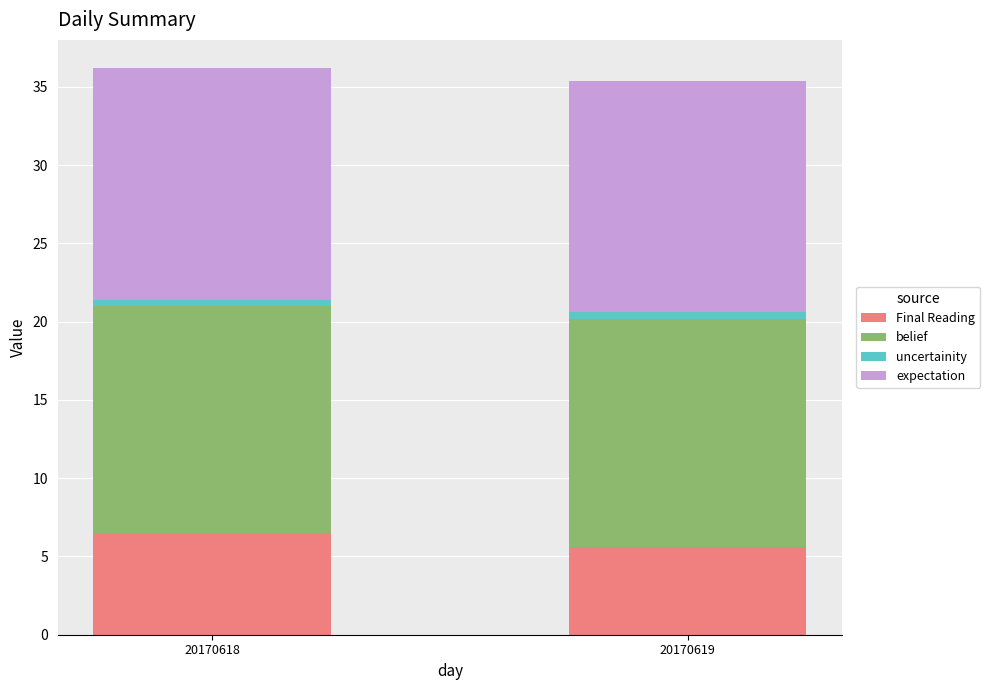

What is the highest value of the Final Reading series?

6.4